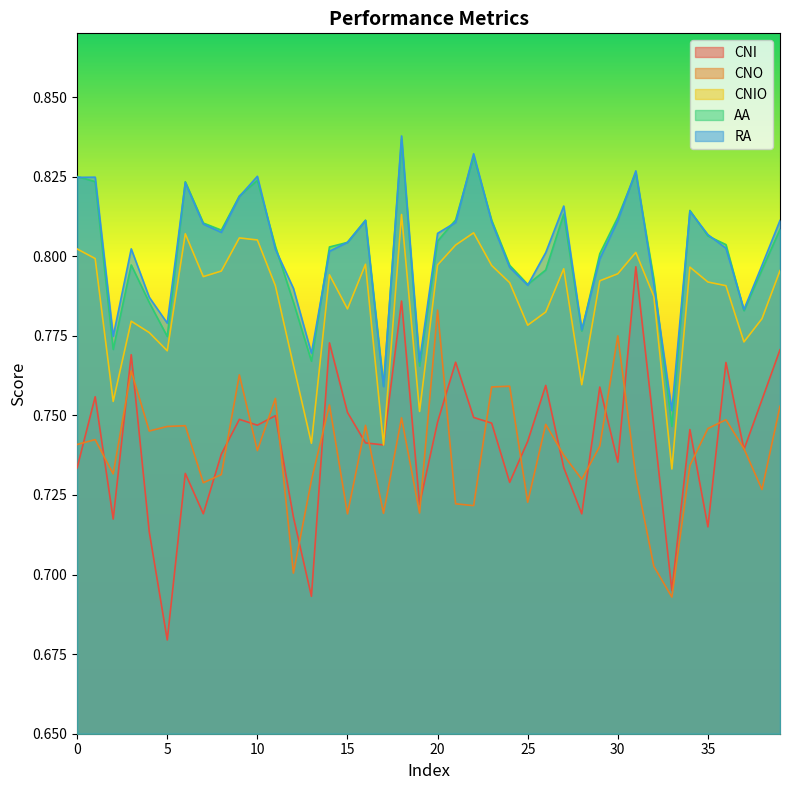

Read the AA value at 26.

0.8